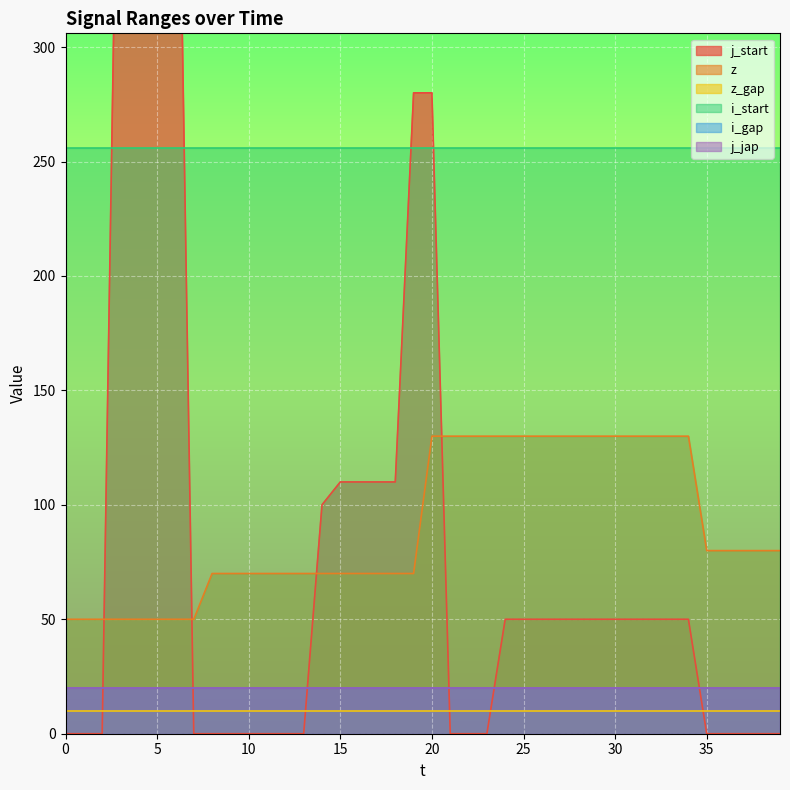

Which series has the largest range (max minus min)?

j_start